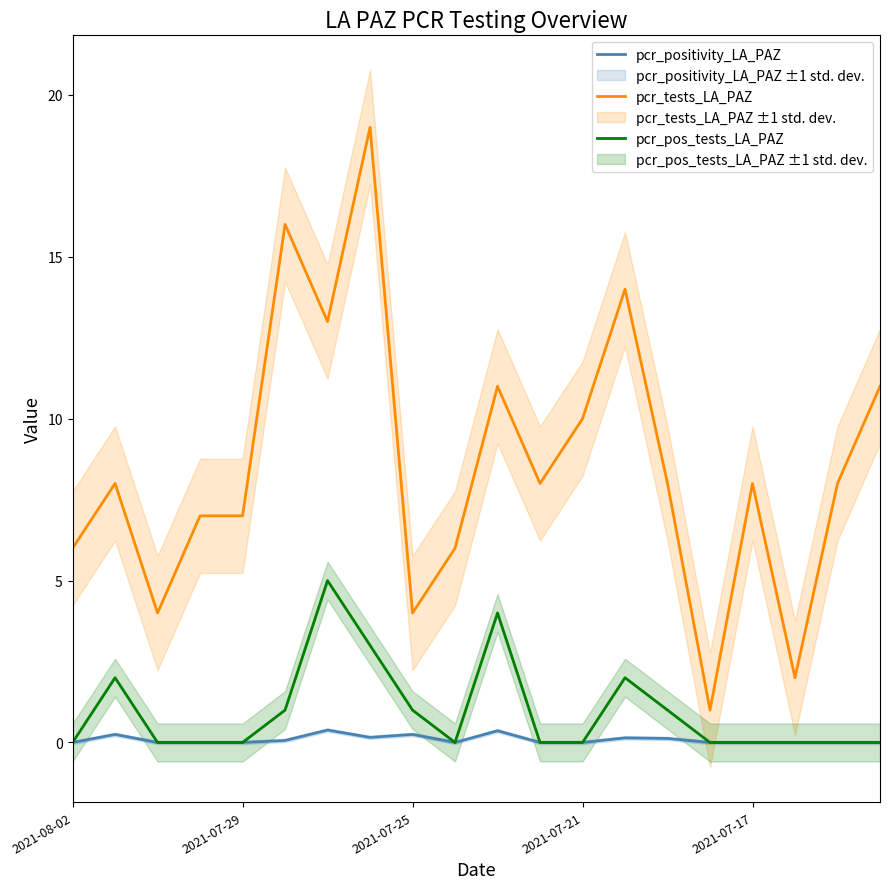

How many pcr_pos_tests_LA_PAZ values are between 0 and 2?

17